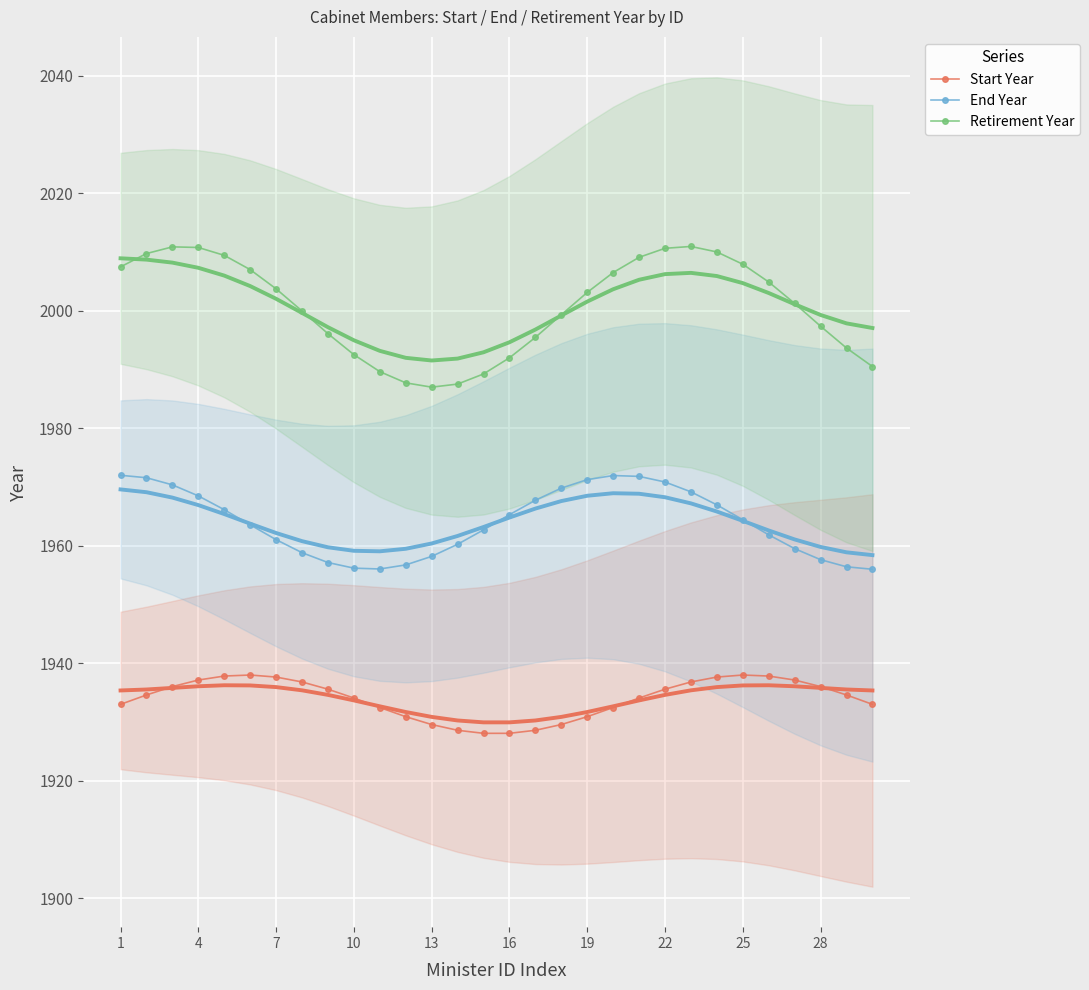

True or false: Retirement Year and End Year intersect in this chart.

False